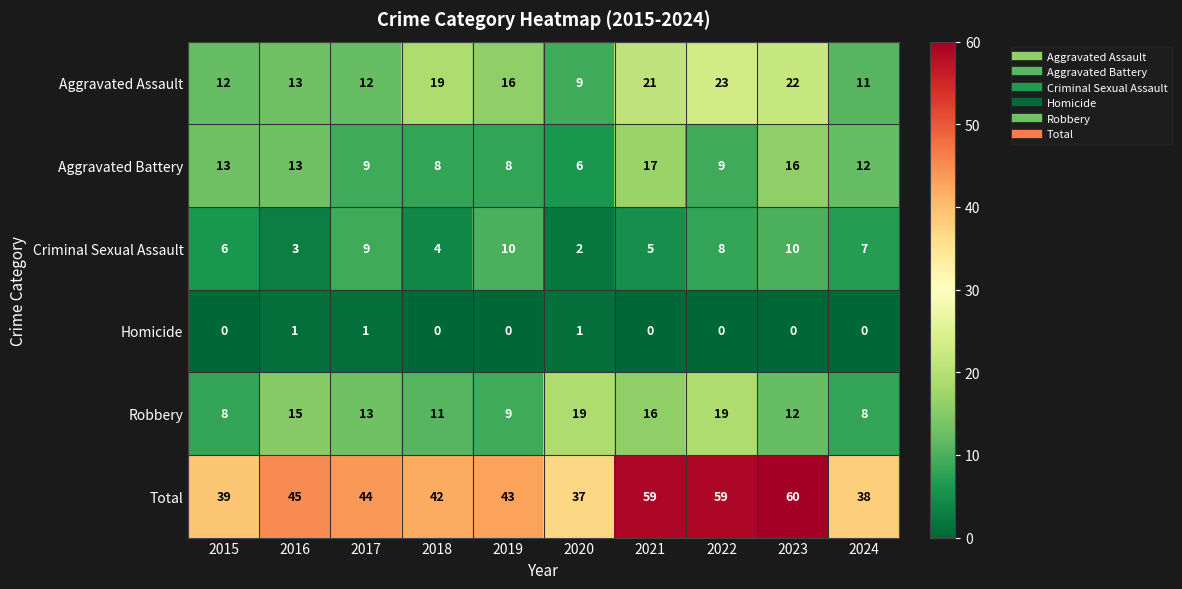

At how many categories does at least one series exceed 12?

10